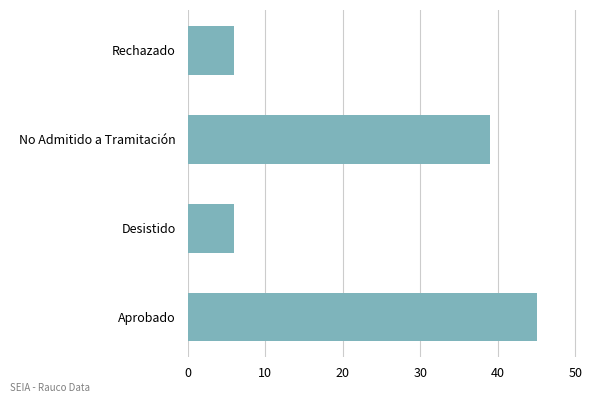

Reading top to bottom, what are all the values shown in this chart?

6	39	6	45